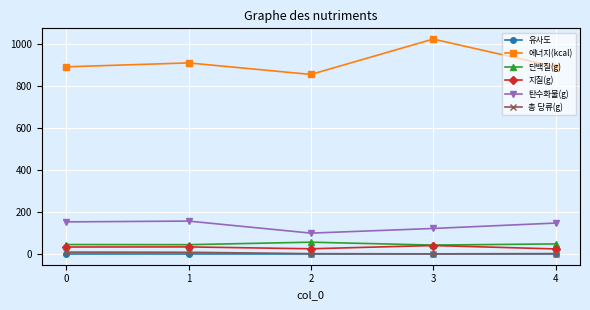

What are all the series names shown in the legend?

유사도, 에너지(kcal), 단백질(g), 지질(g), 탄수화물(g), 총 당류(g)